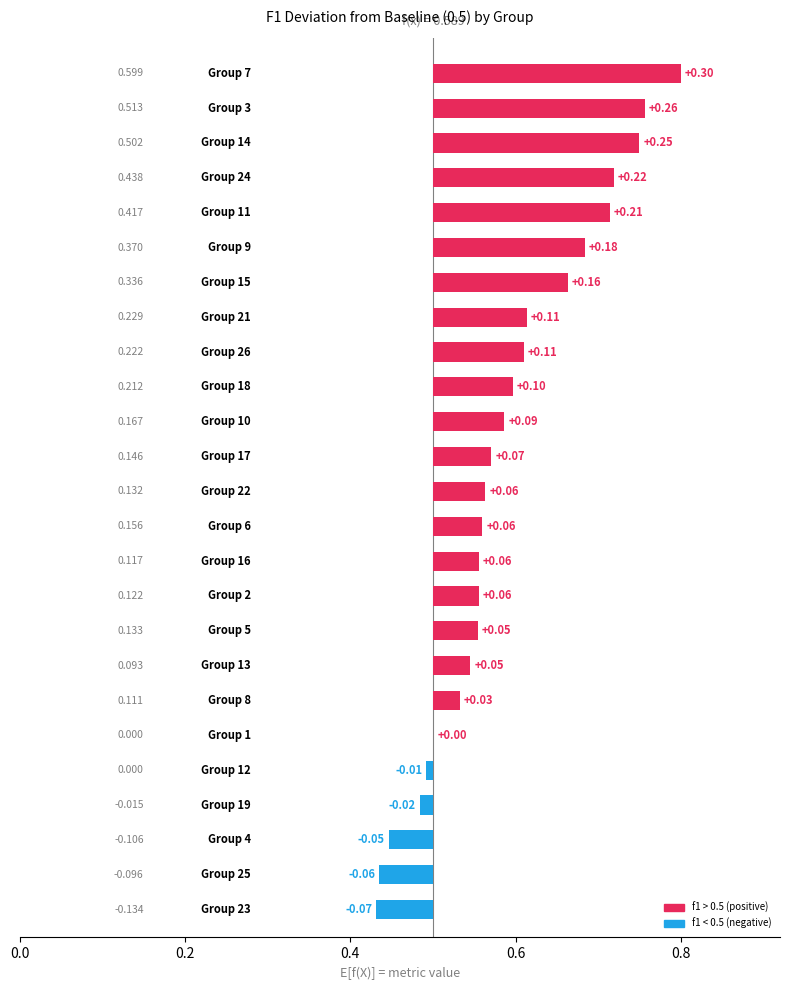

At which category is the sum across all series the highest?

7